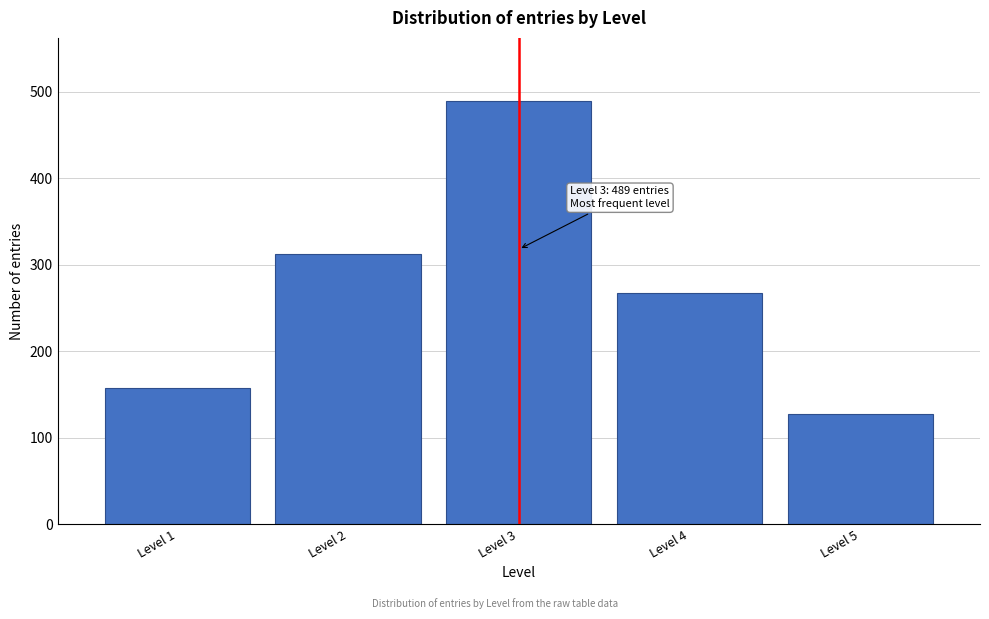

Reading left to right, what are all the values shown in this chart?

158	312	489	267	128